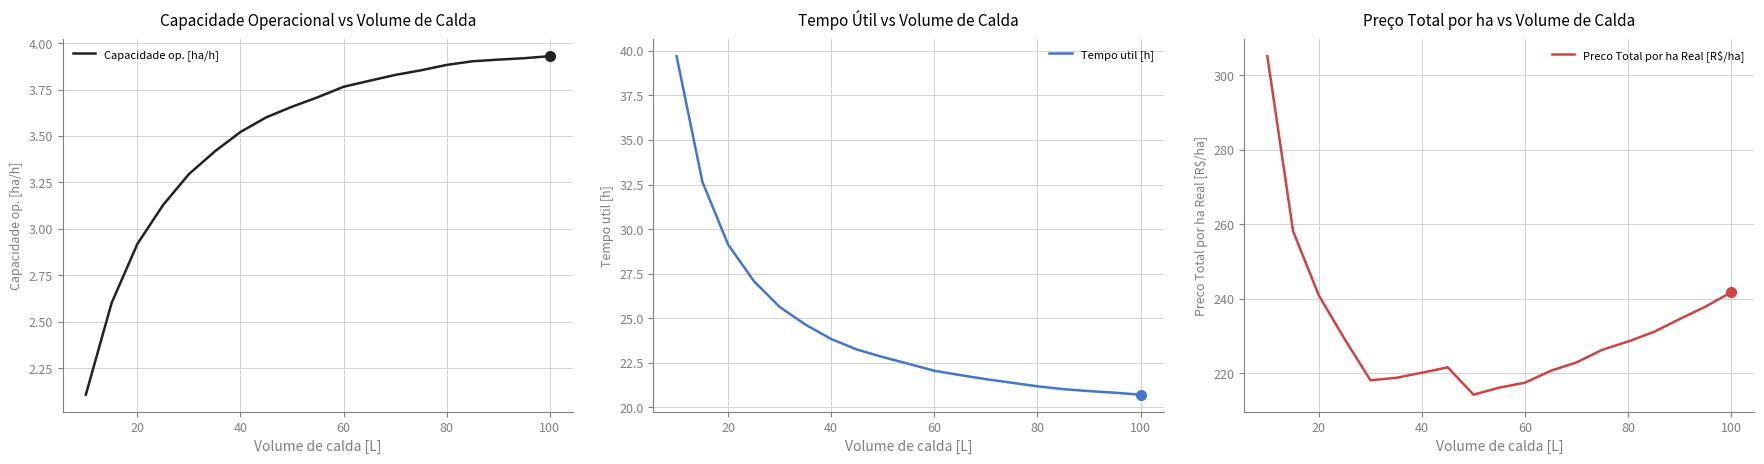

What is the sum of all Preco Total por ha Real [R$/ha] values?

4403.2